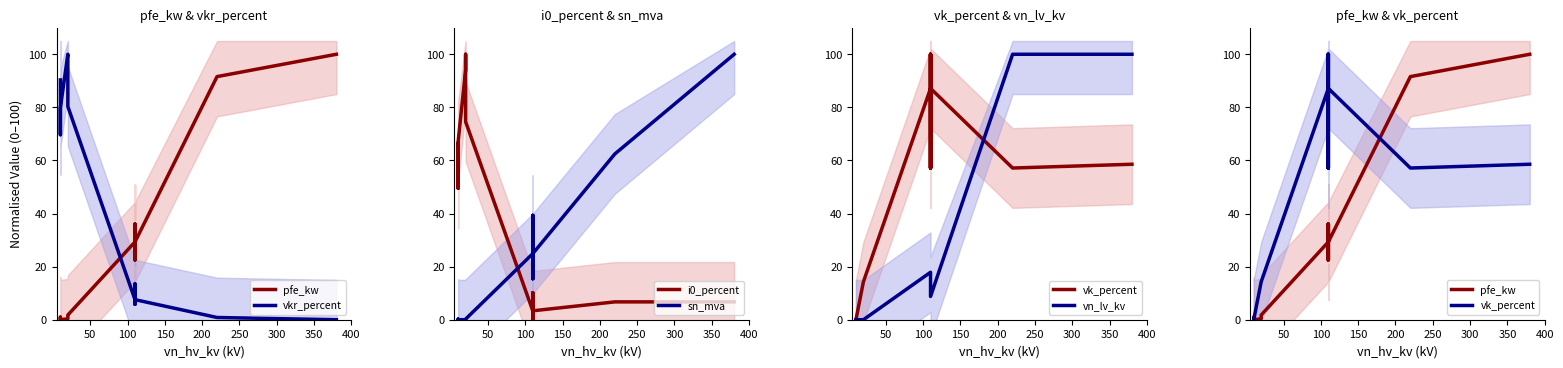

At how many categories does at least one series exceed 61?

12